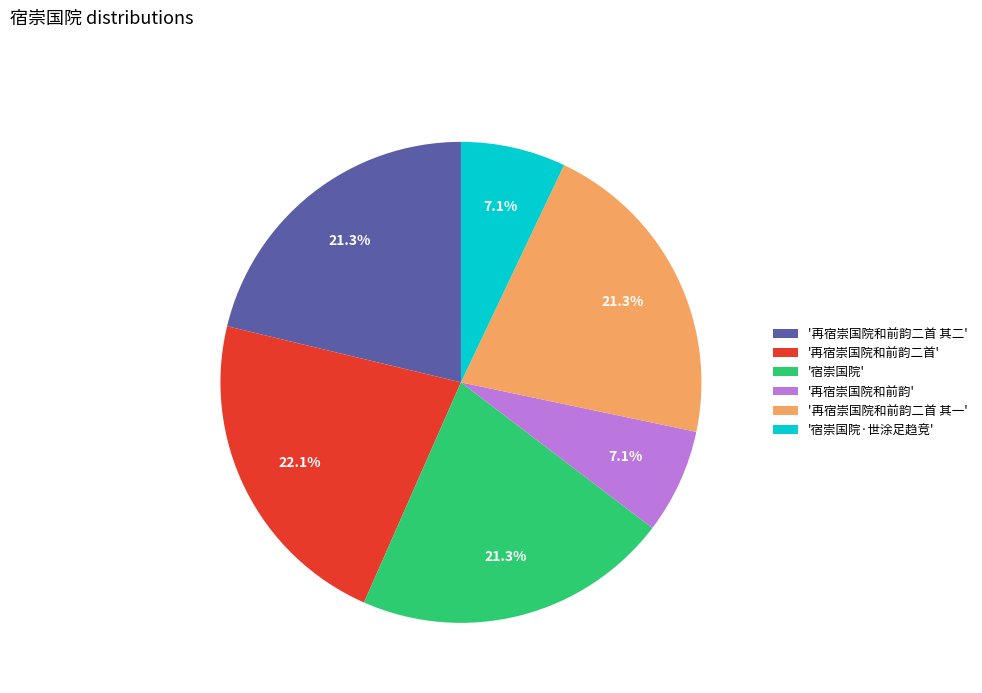

Is '再宿崇国院和前韵二首 其二' the majority of the pie?

No